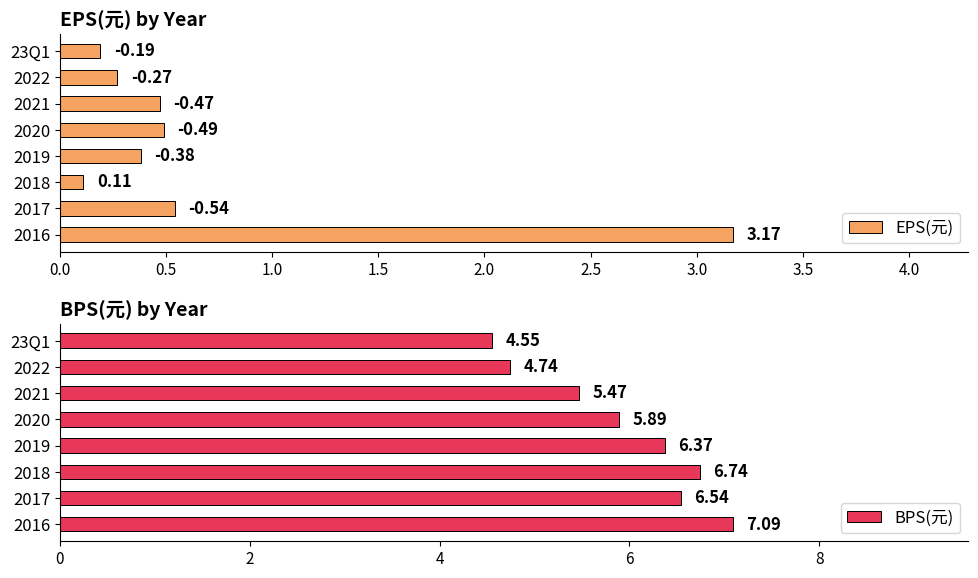

What is the difference between the maximum and minimum values in the BPS(元) series?

2.5